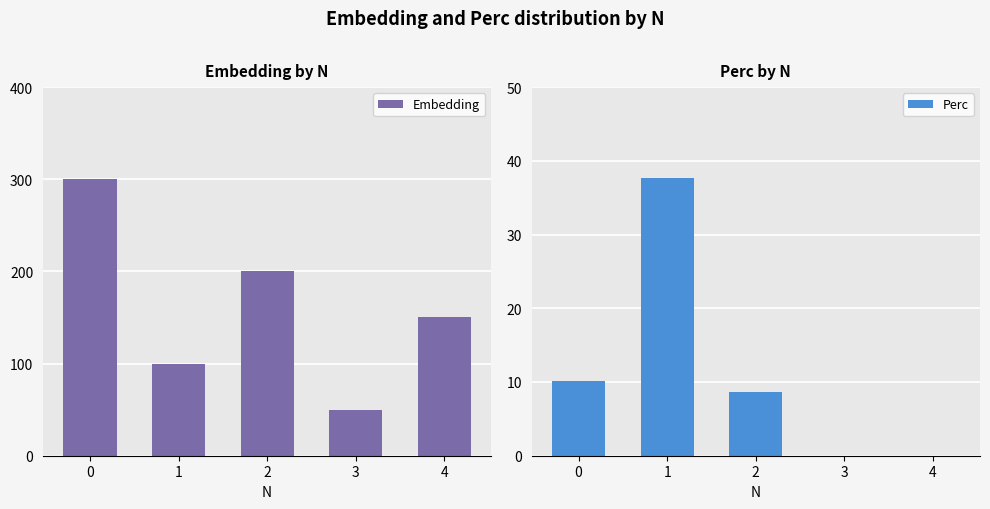

How many values in the Perc series exceed 8?

3